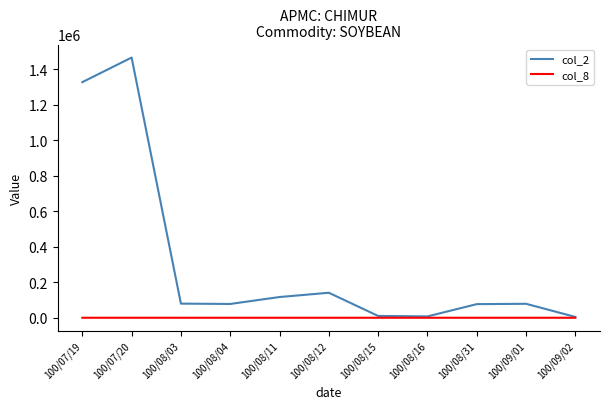

True or false: col_8 has a value of 7 at 100/08/11.

True